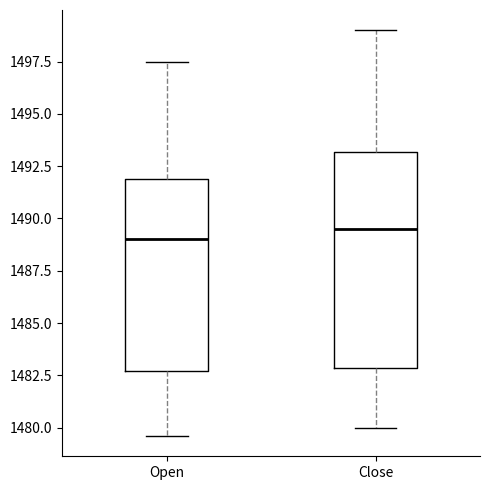

Comparing the boxes themselves (not the whiskers), which one is the tallest?

Close